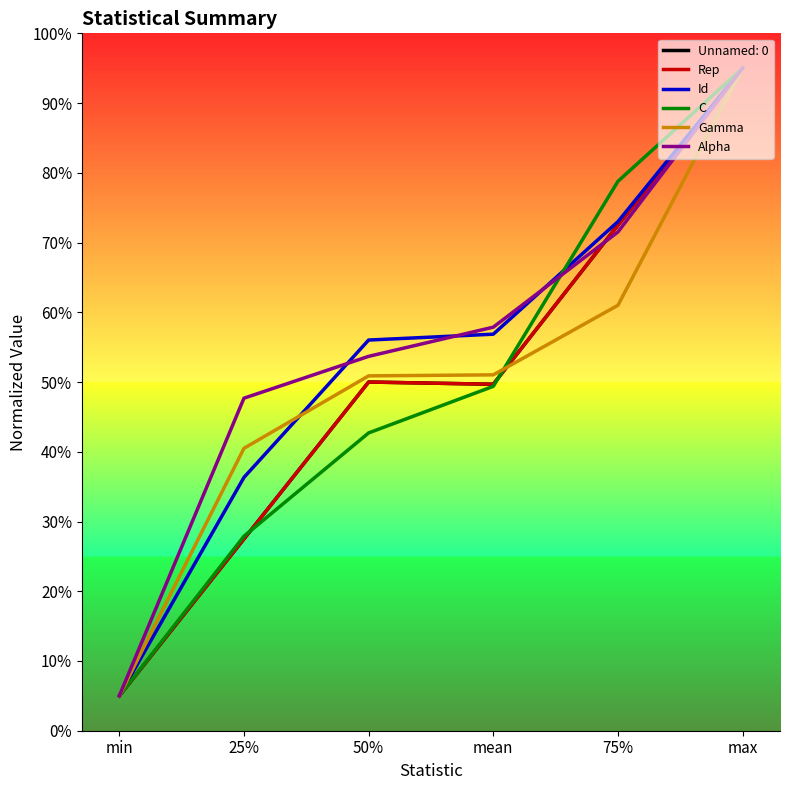

True or false: Rep has a value of 112.5 at 75%.

False